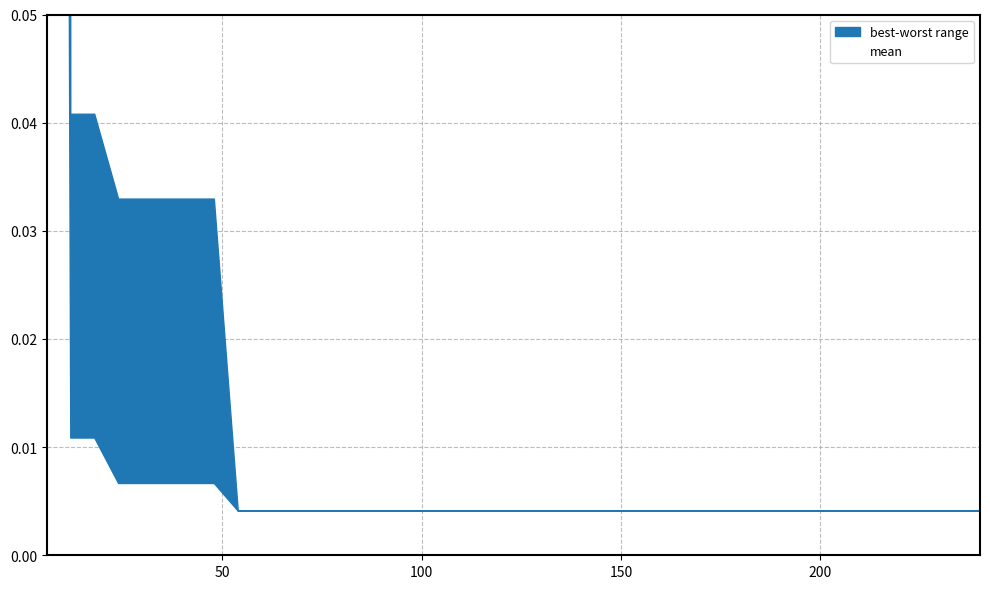

Reading left to right, what are all the values shown in this chart?

best: 0.7	0.0	0.0	0.0	0.0	0.0	0.0	0.0	0.0	0.0	0.0	0.0	0.0	0.0	0.0	0.0	0.0	0.0	0.0	0.0	0.0	0.0	0.0	0.0	0.0	0.0	0.0	0.0	0.0	0.0	0.0	0.0	0.0	0.0	0.0	0.0	0.0	0.0	0.0	0.0
worst: 4.0	0.0	0.0	0.0	0.0	0.0	0.0	0.0	0.0	0.0	0.0	0.0	0.0	0.0	0.0	0.0	0.0	0.0	0.0	0.0	0.0	0.0	0.0	0.0	0.0	0.0	0.0	0.0	0.0	0.0	0.0	0.0	0.0	0.0	0.0	0.0	0.0	0.0	0.0	0.0